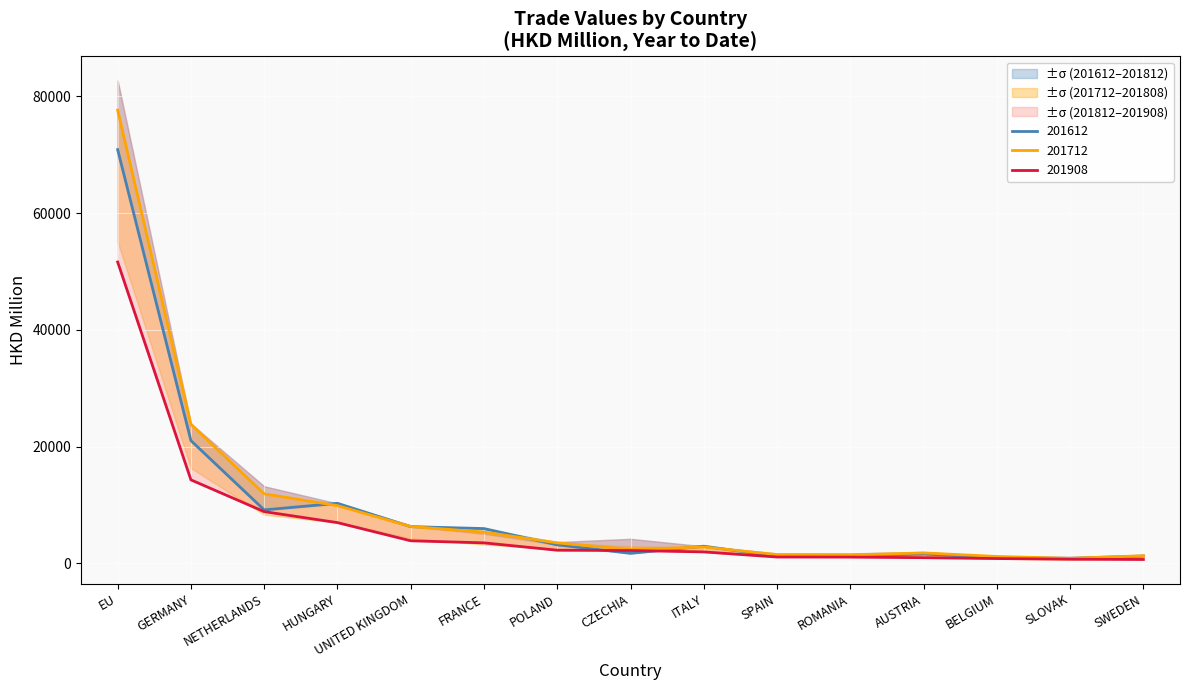

Which category has the lowest value across all series?

SWEDEN